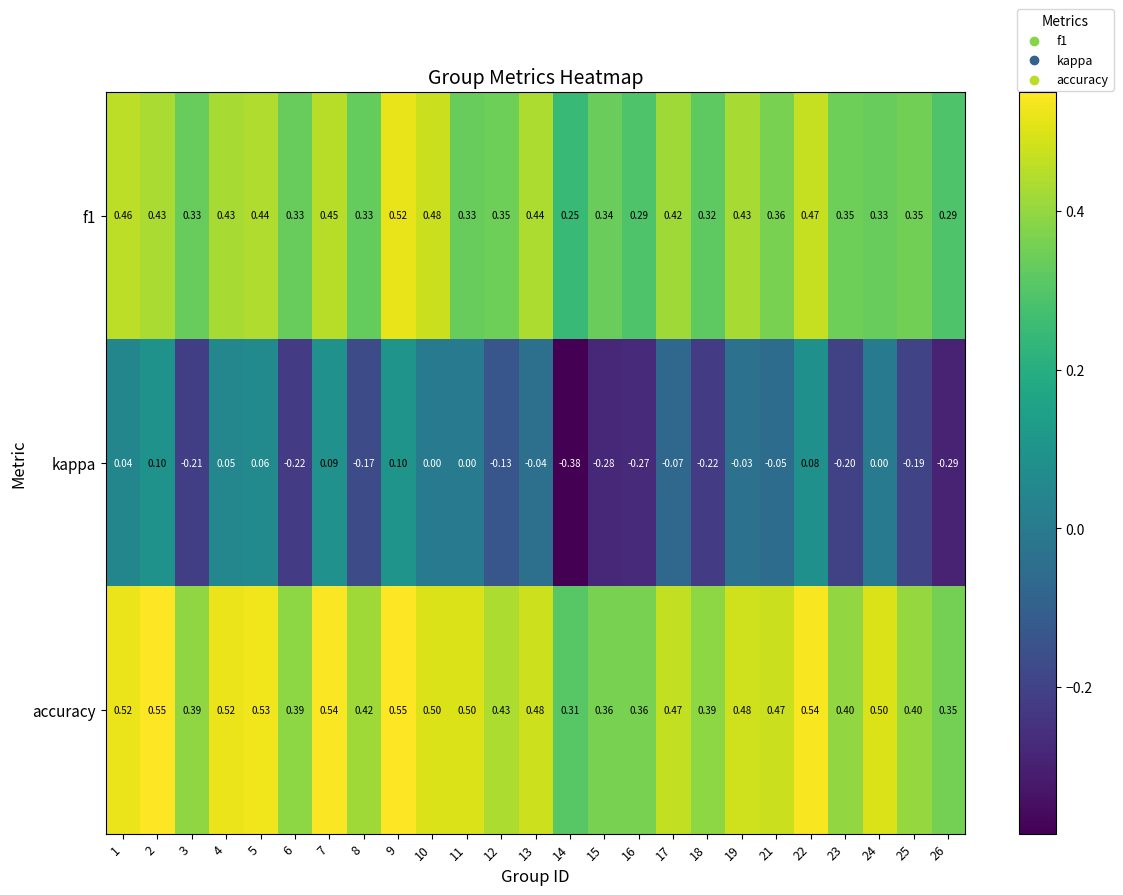

Count the number of categories in the chart.

25